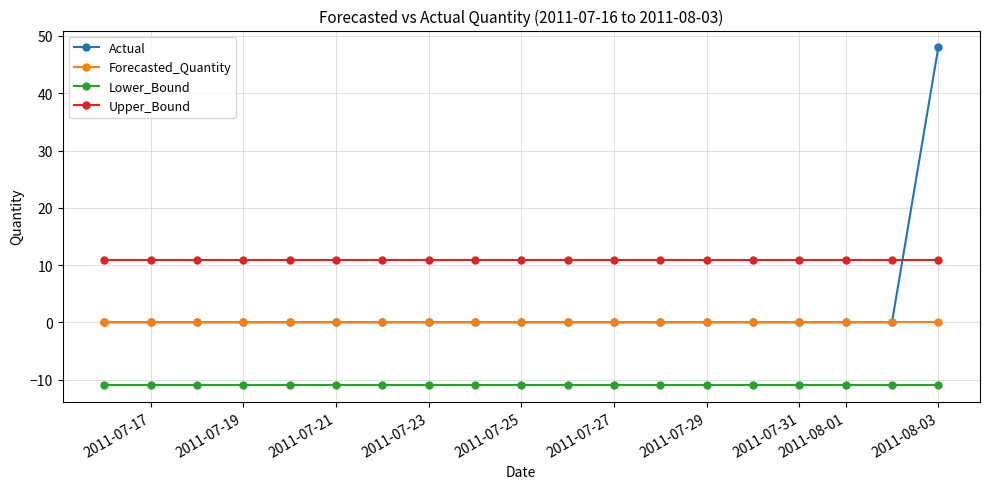

List the series in order of their peak value, lowest first.

Lower_Bound, Forecasted_Quantity, Upper_Bound, Actual